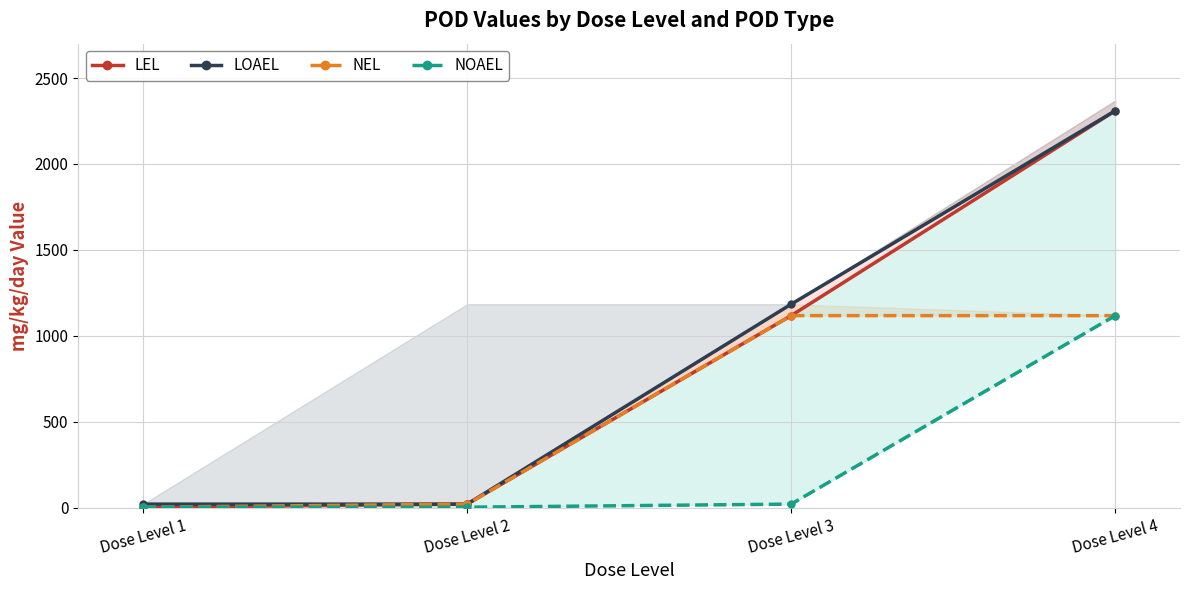

Which series changed the most between Dose Level 3 and Dose Level 4?

LEL